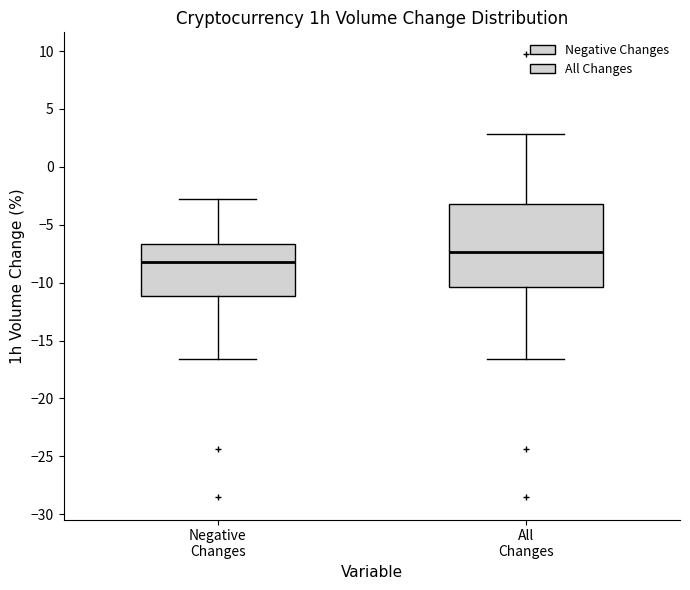

Which box has the highest median line?

All Changes